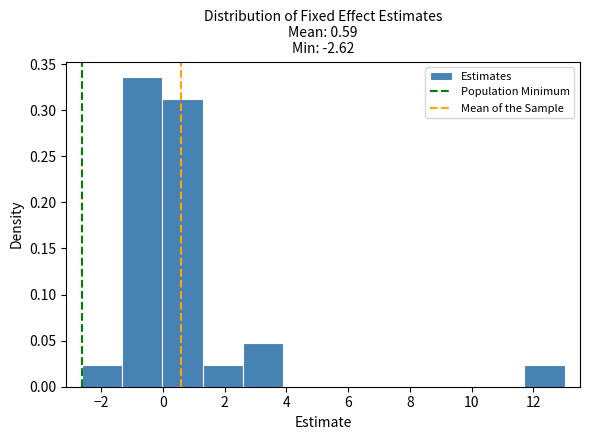

Reading left to right, list every bar in this chart as the range it spans on the x-axis followed by its height. Neither the bar edges nor the heights are printed on the chart, so give them approximately, as read against the axes.

-2.6 to -1.4: 0.025
-1.4 to 0.0: 0.335
0.0 to 1.2: 0.310
1.2 to 2.6: 0.025
2.6 to 3.8: 0.050
3.8 to 5.2: 0
5.2 to 6.4: 0
6.4 to 7.8: 0
7.8 to 9.2: 0
9.2 to 10.4: 0
10.4 to 11.8: 0
11.8 to 13.0: 0.025